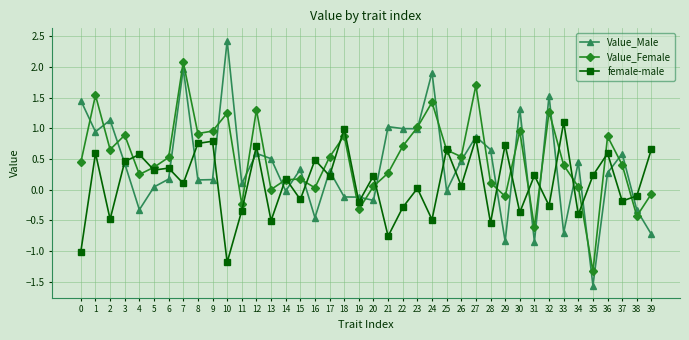

How many data points does each series have?

40